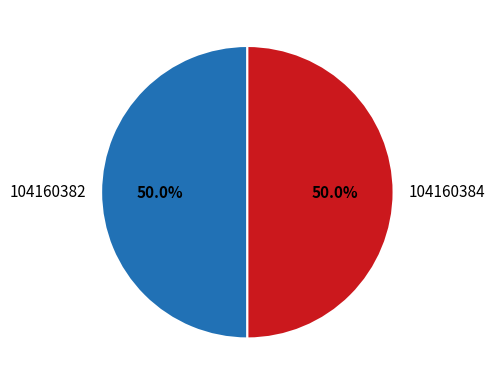

To the nearest percent, what is the average slice percentage?

50%